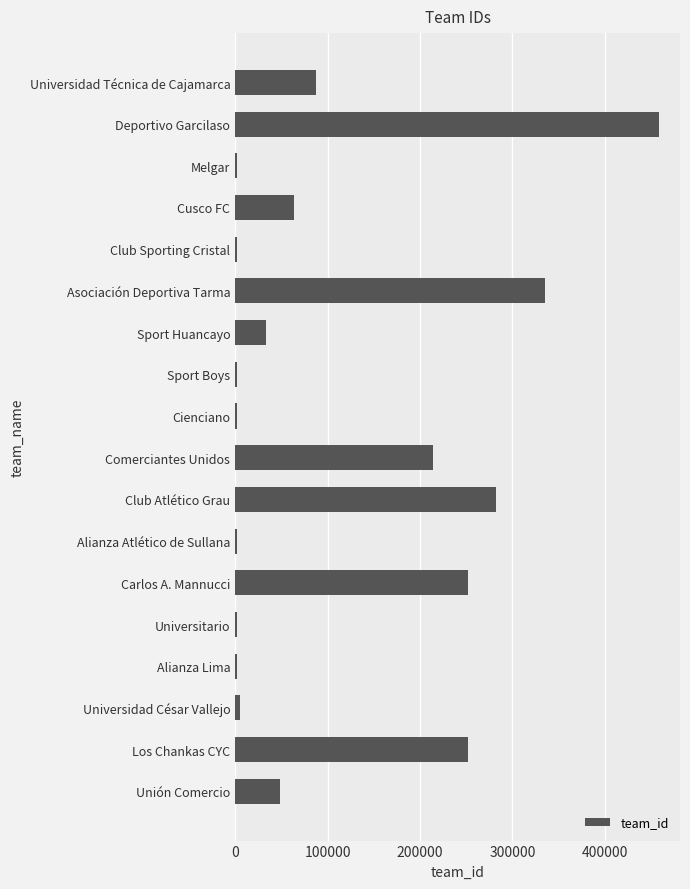

What is the difference between the maximum and minimum values?

456283